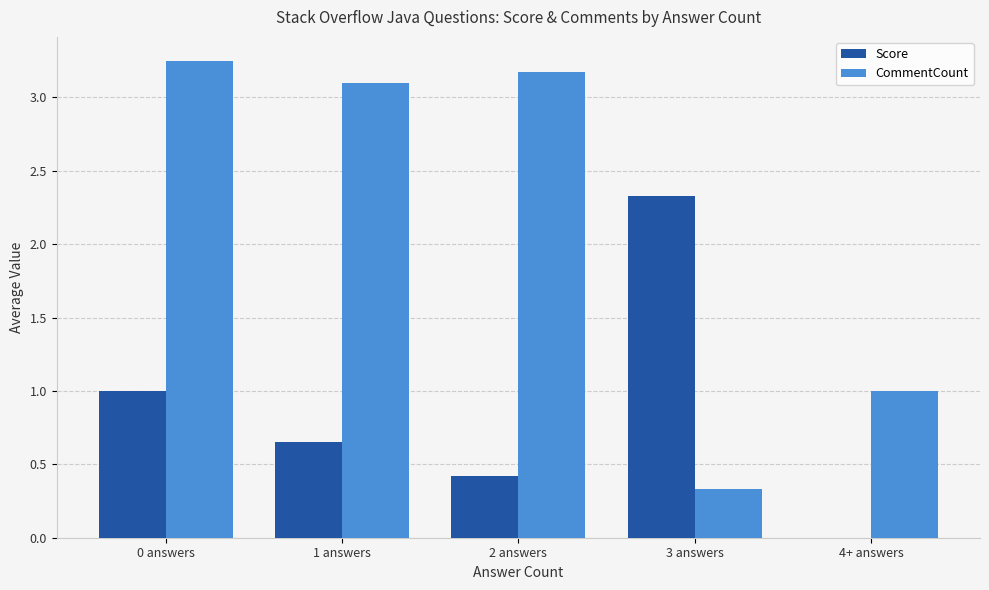

How many groups of bars are there?

5